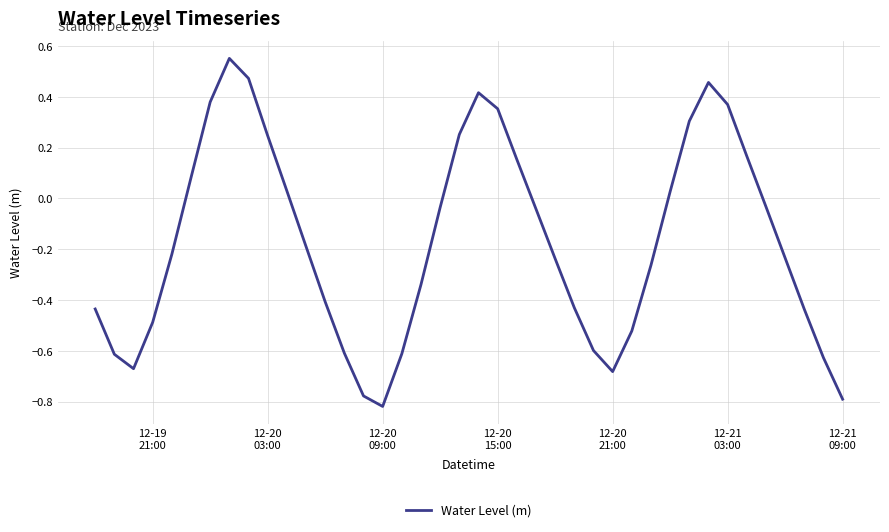

Count the number of values greater than 0.

15